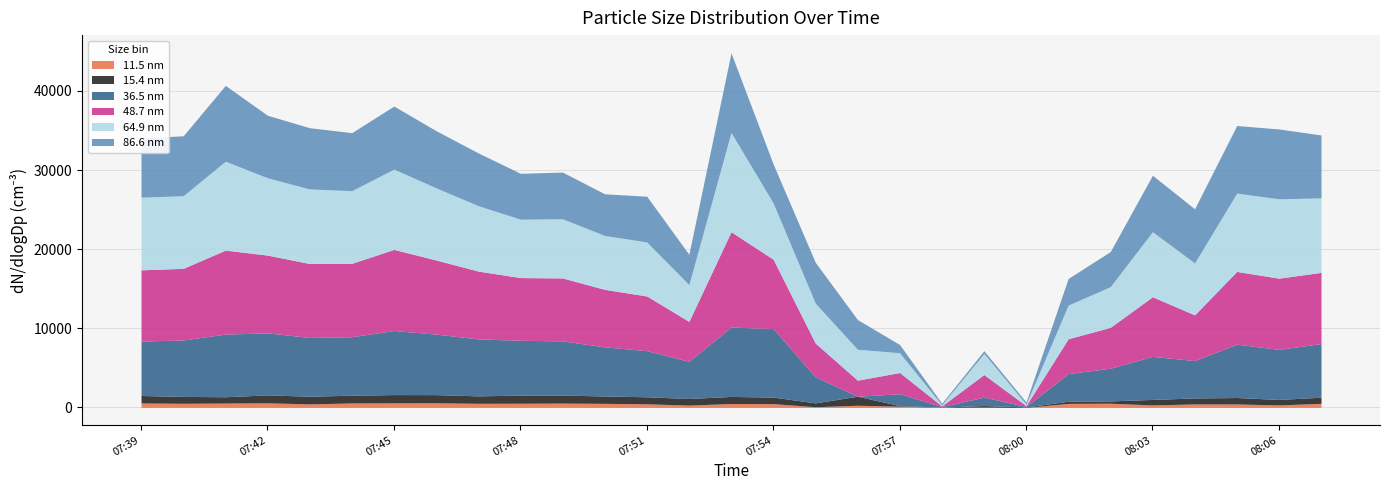

The value of 64.9 nm at 07:47 is 8268.7. True or false?

True